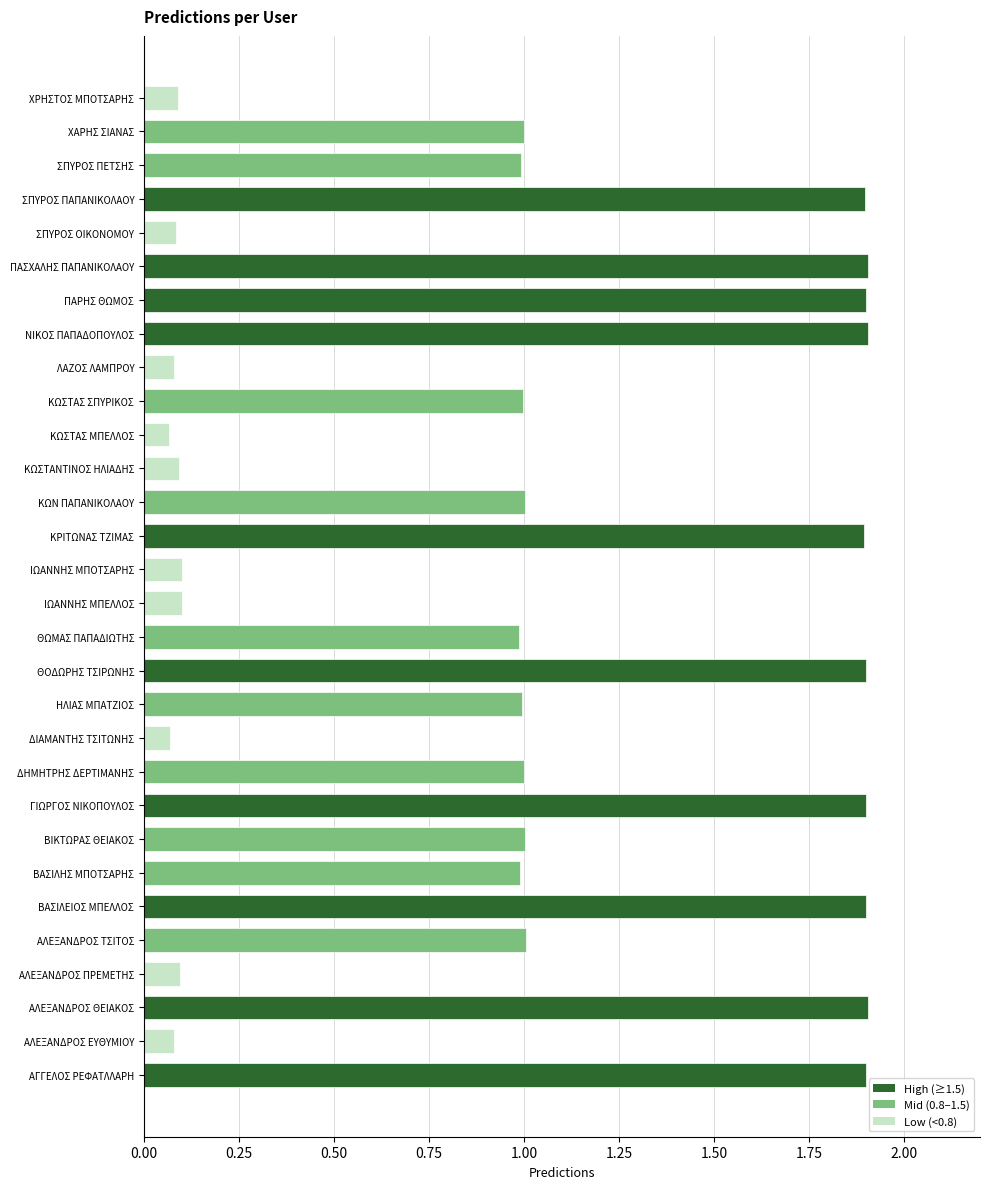

How many bars are there in total?

30